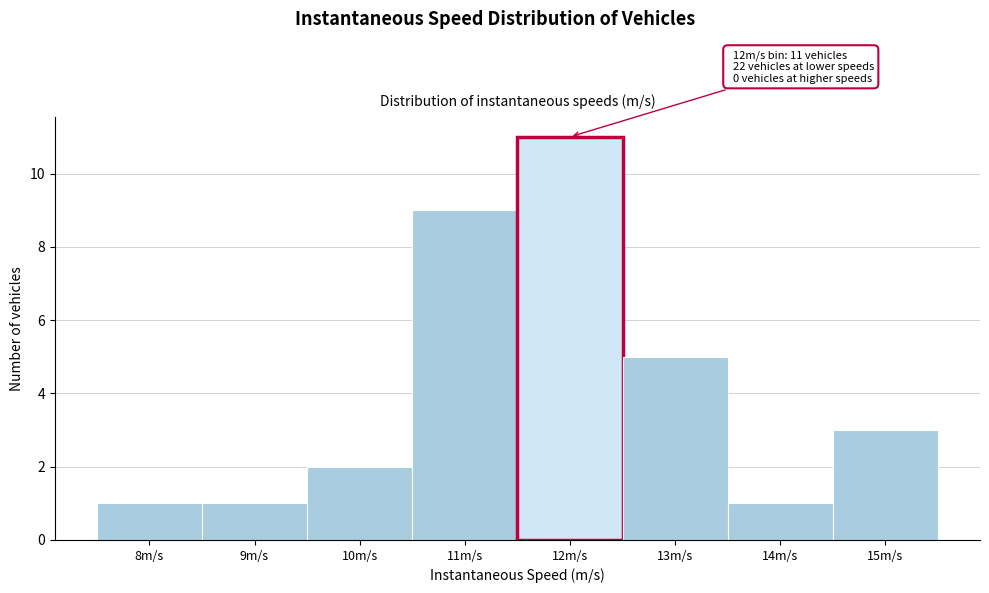

Reading right to left, transcribe all the data shown in this chart.

3	1	5	11	9	2	1	1